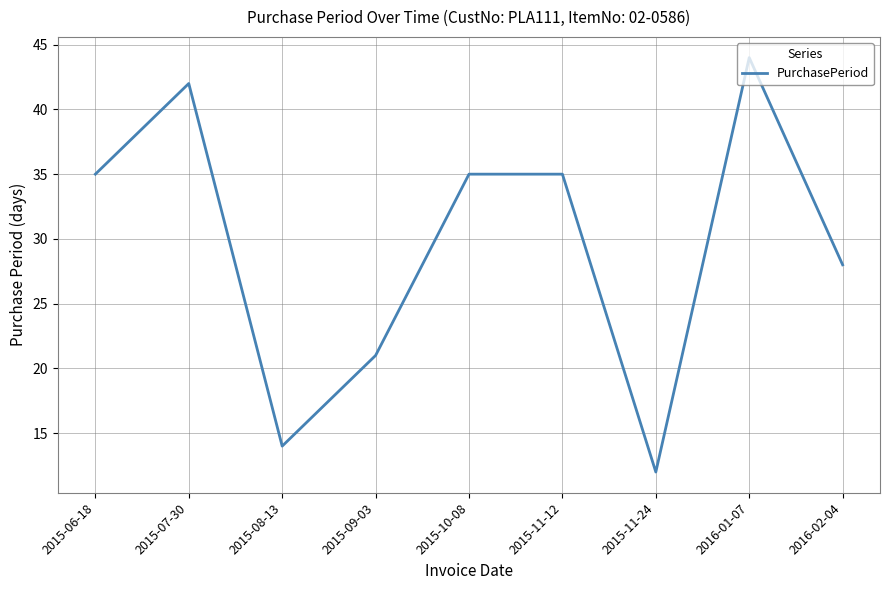

What is the ratio of the value at 2015-10-08 to the value at 2015-09-03?

1.7